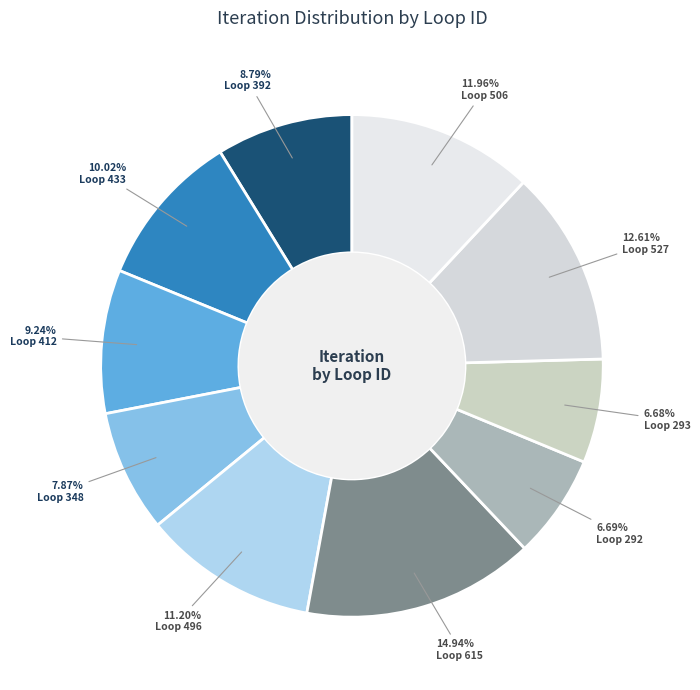

Count the number of slices in the pie.

10